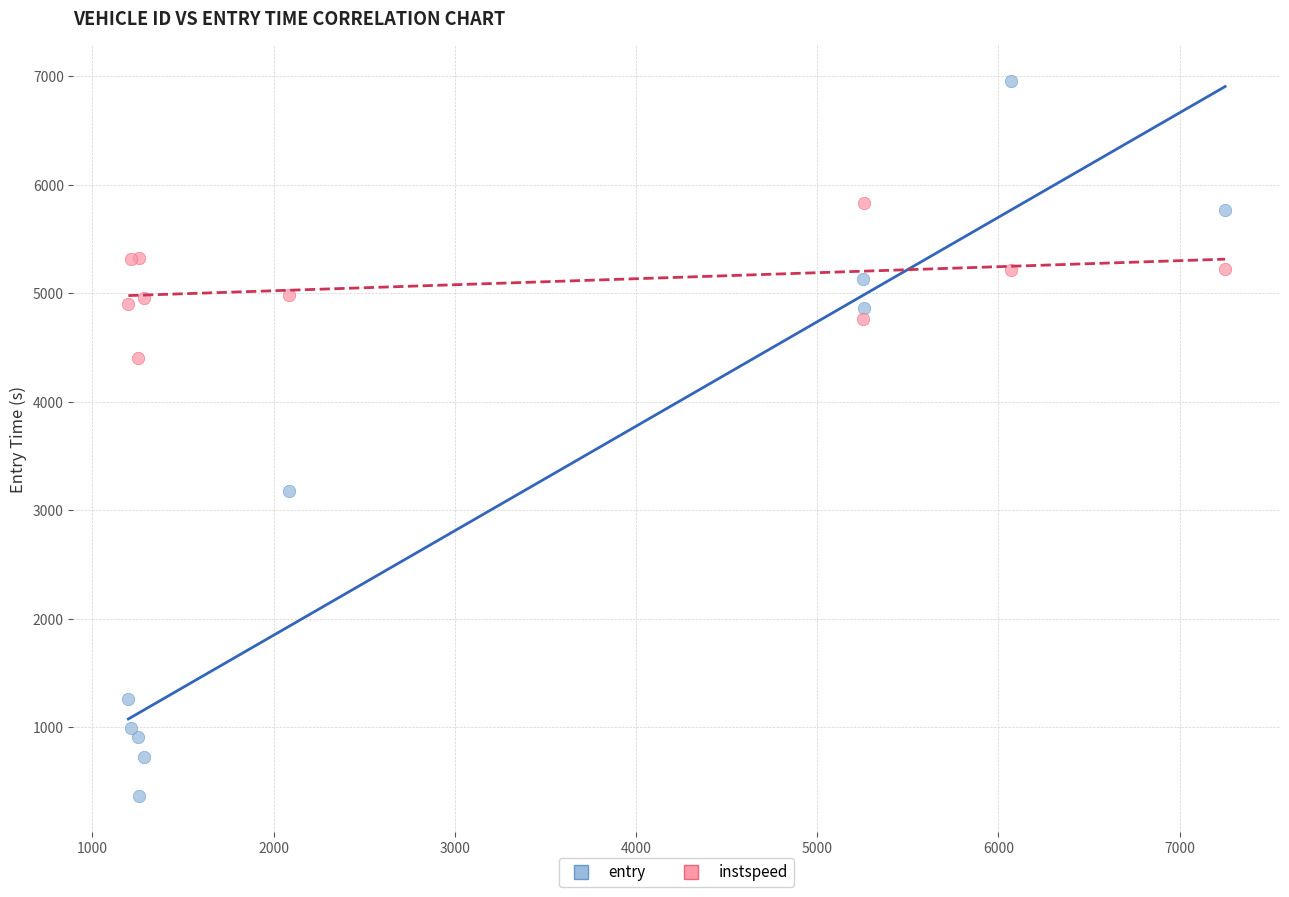

Across all series, what Y value is closest to 3661?

3177.0